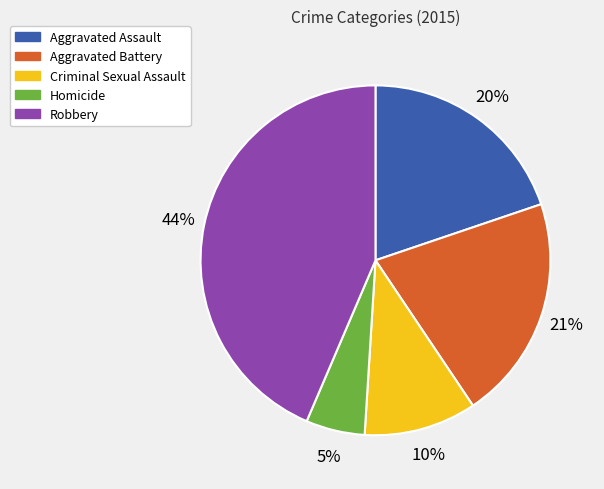

Is it true that Aggravated Assault is 31% of the pie?

False